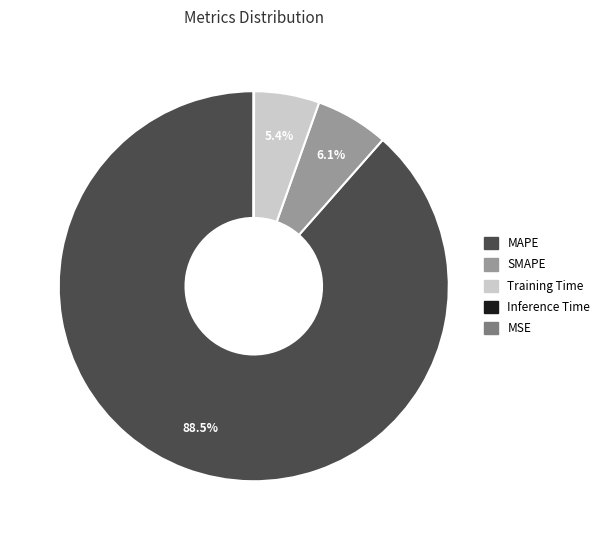

Is there a majority slice in this chart?

Yes